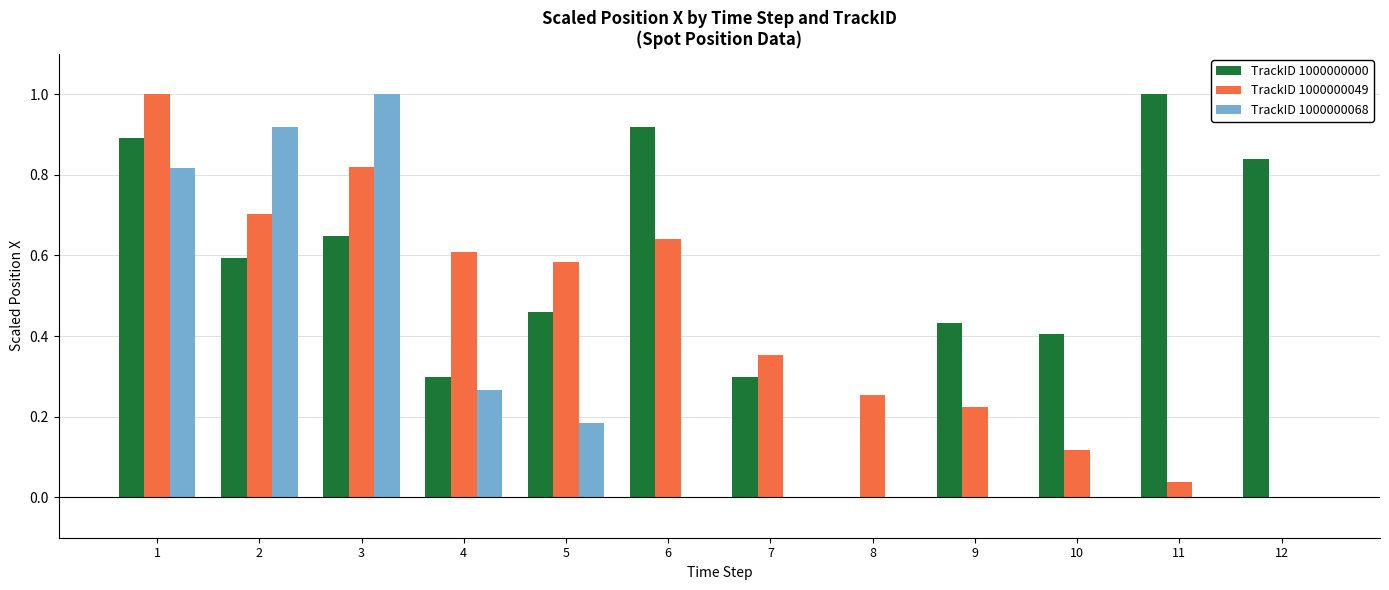

The value of TrackID 1000000000 at 6 is 1.6. True or false?

False